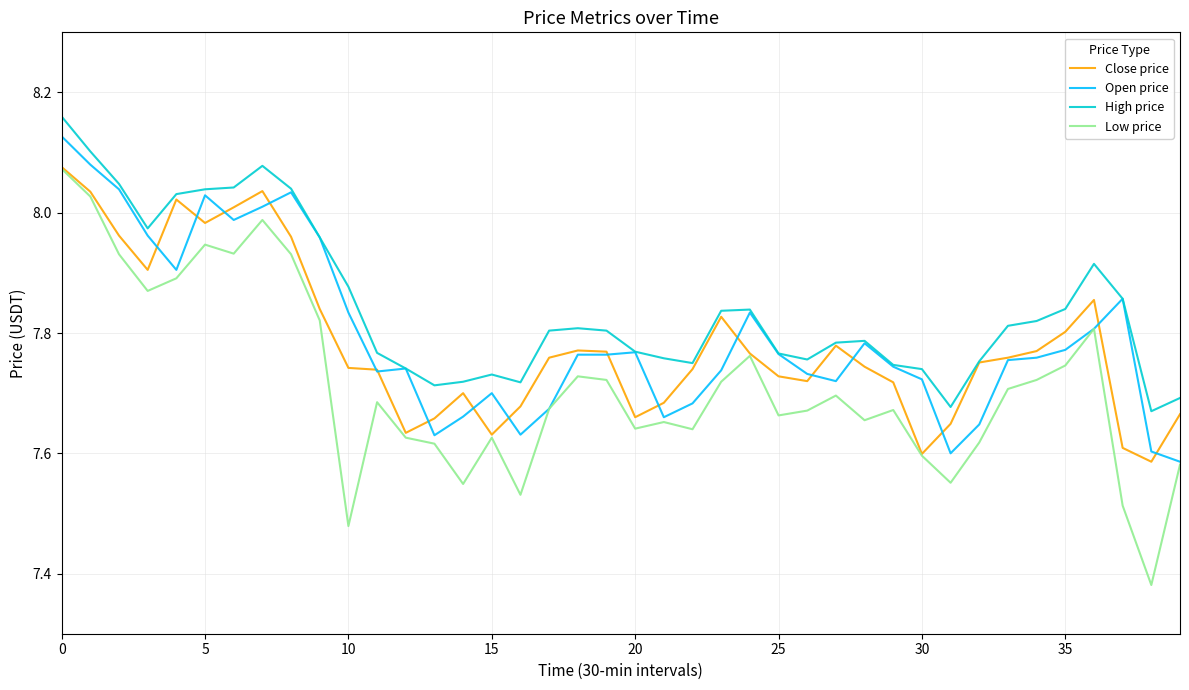

What is the difference between the maximum and second lowest values in the Open price series?

0.5